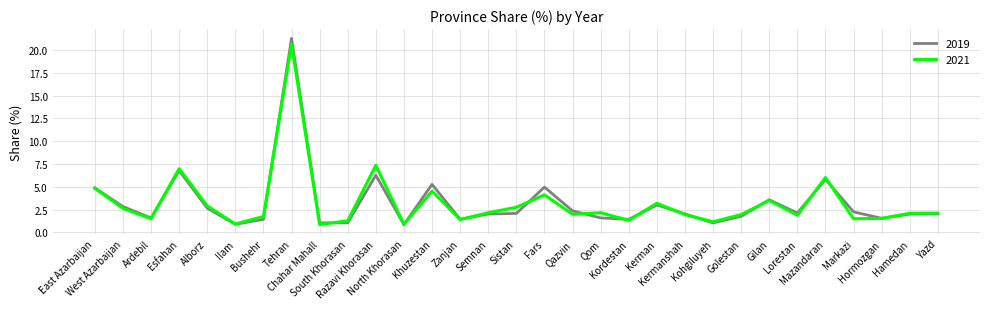

What position from the left is South Khorasan?

10